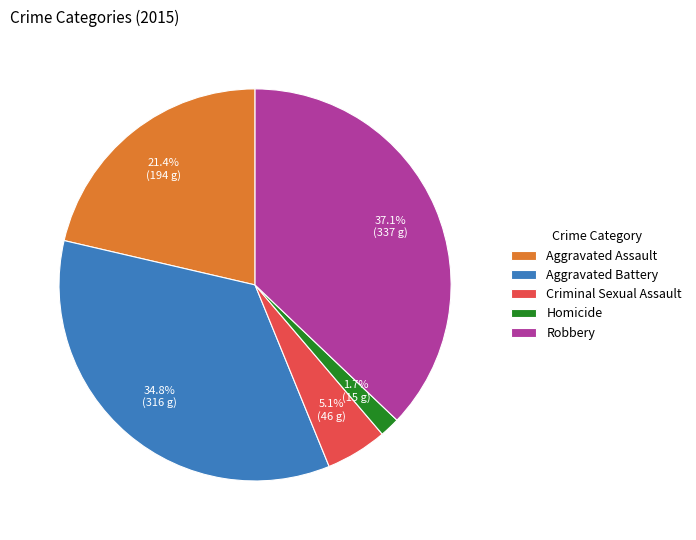

The Homicide slice represents 2% of the pie. True or false?

True